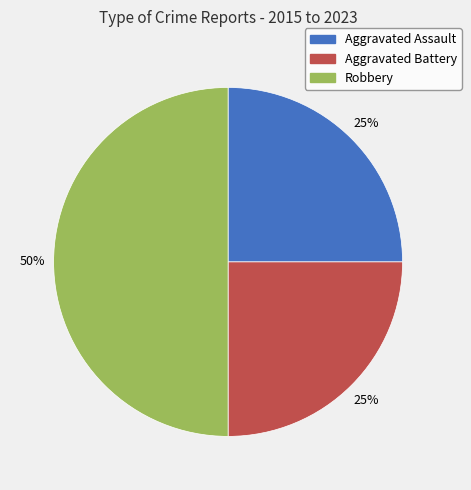

Is it true that Aggravated Battery is 30% of the pie?

False